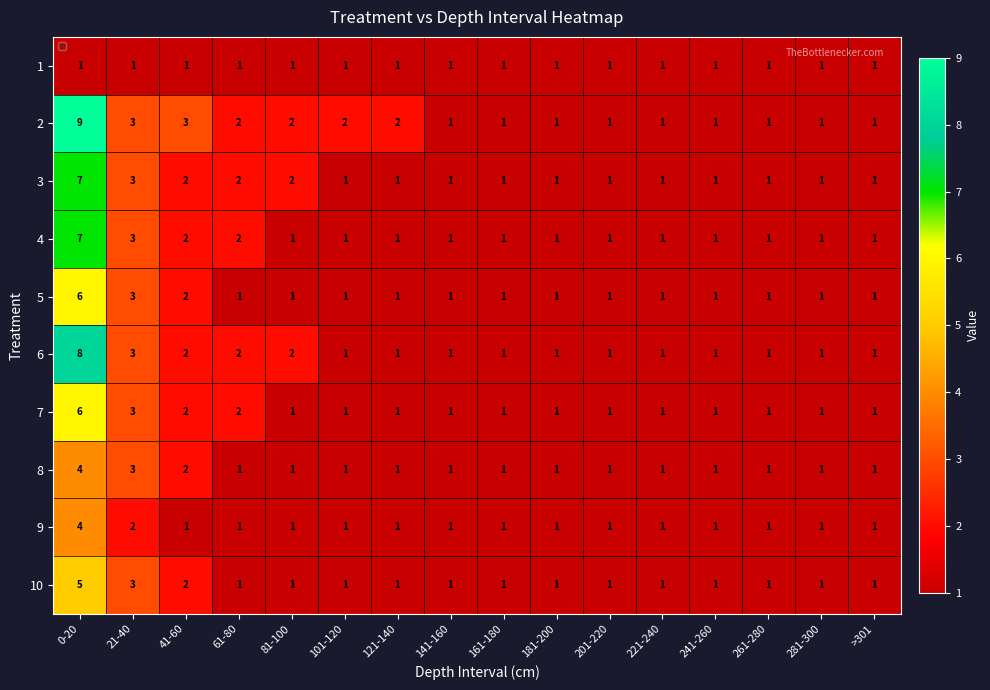

What is the greatest value displayed?

9